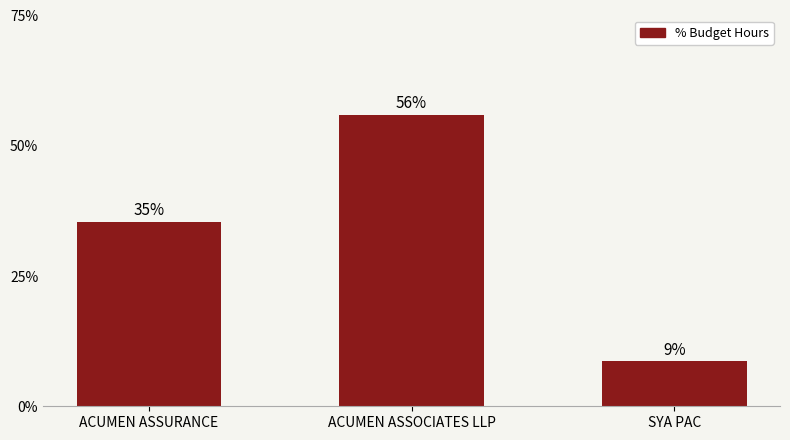

How many bars are there in total?

3